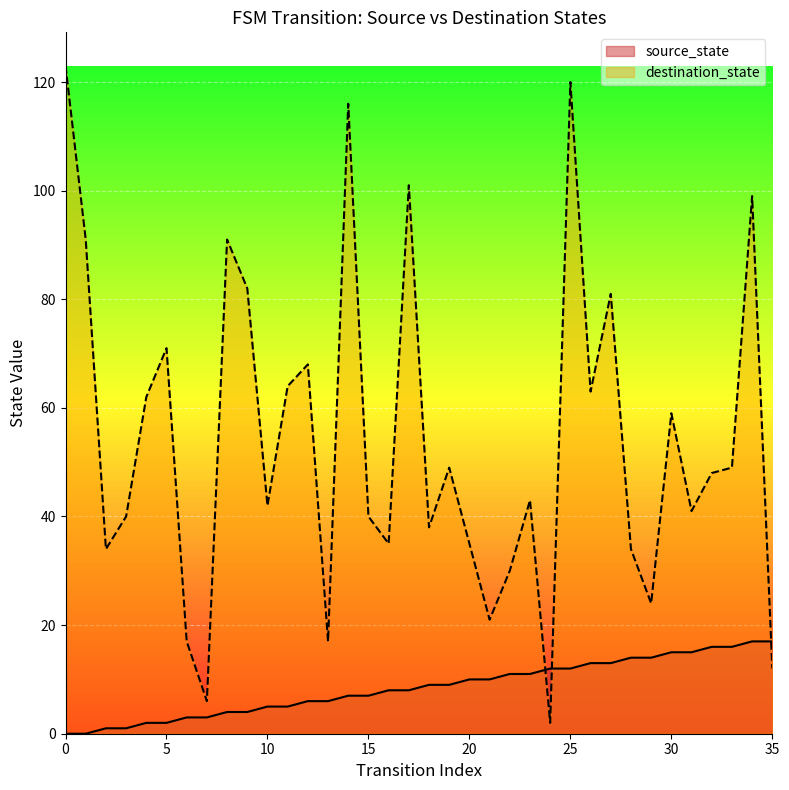

Where is source_state nearest to the value 8?

16